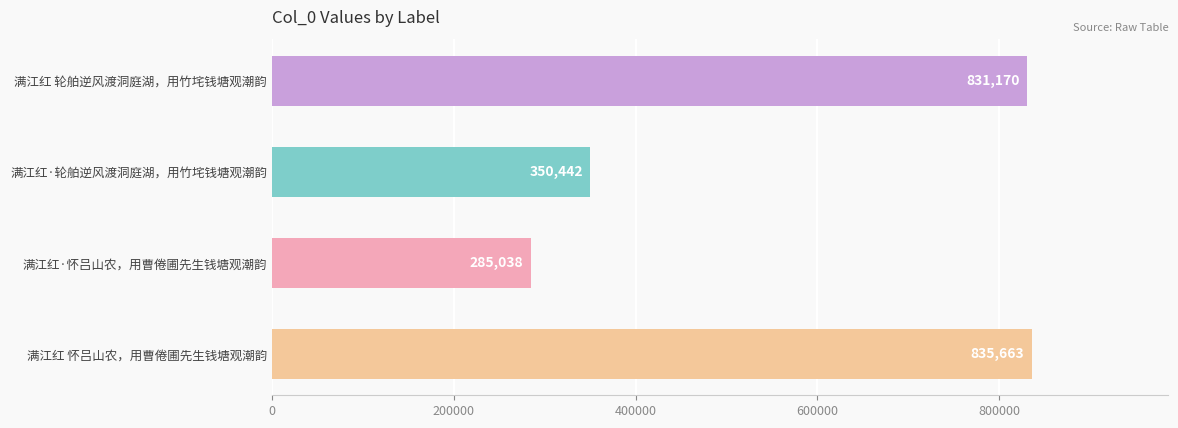

What is the change in value from 满江红·轮舶逆风渡洞庭湖，用竹垞钱塘观潮韵 to 满江红 怀吕山农，用曹倦圃先生钱塘观潮韵?

+485221